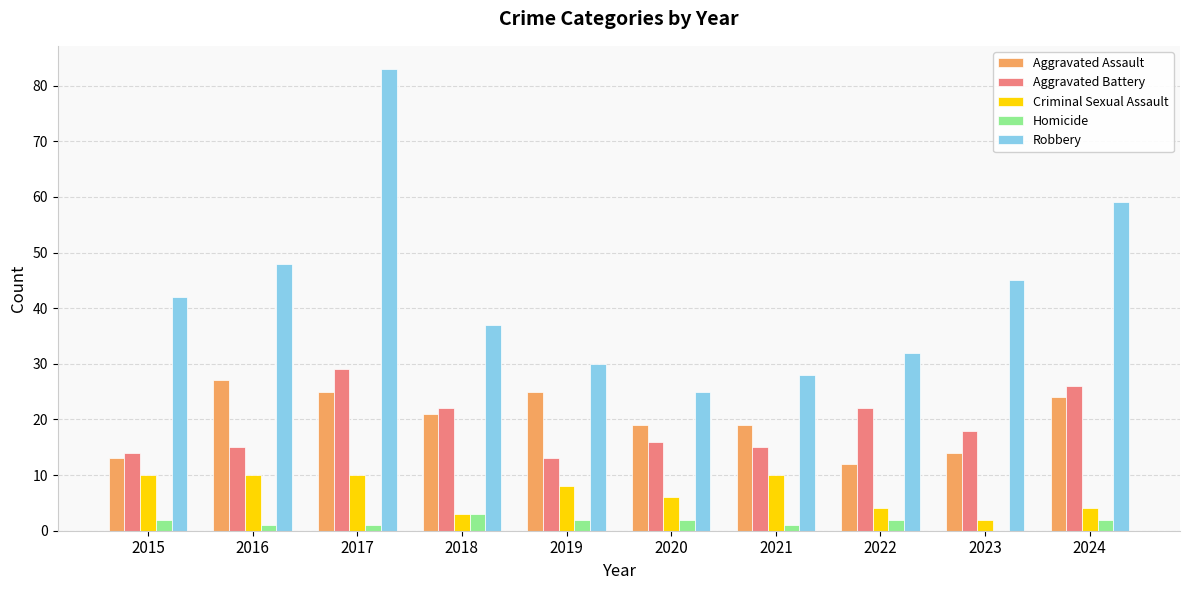

Is it true that Criminal Sexual Assault equals 10 at 2016?

True